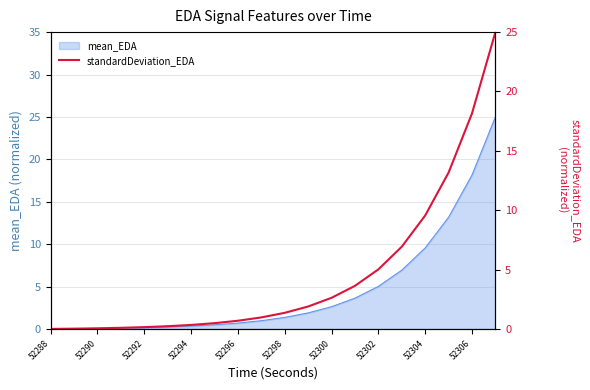

The value of mean_EDA at 52304 is 9.6. True or false?

True